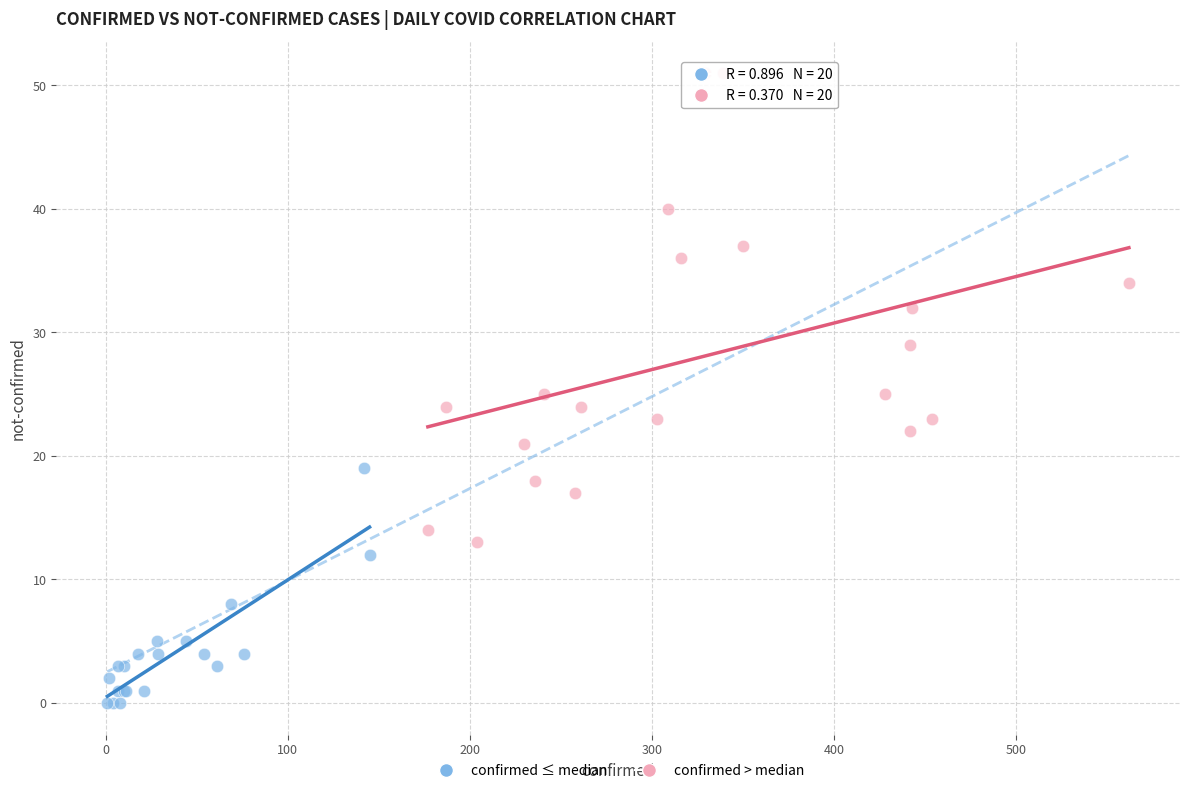

Which series reaches the maximum Y coordinate?

confirmed > median